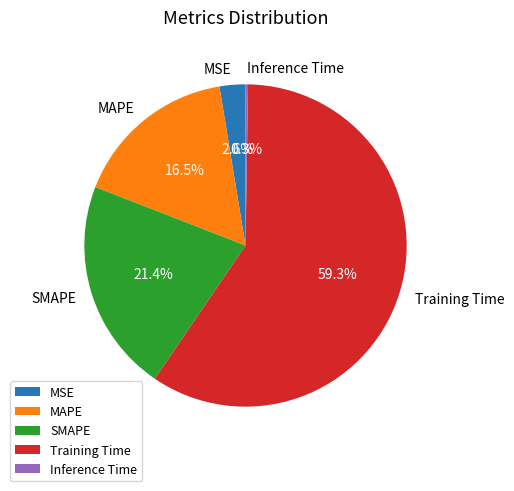

The SMAPE slice represents 15% of the pie. True or false?

False